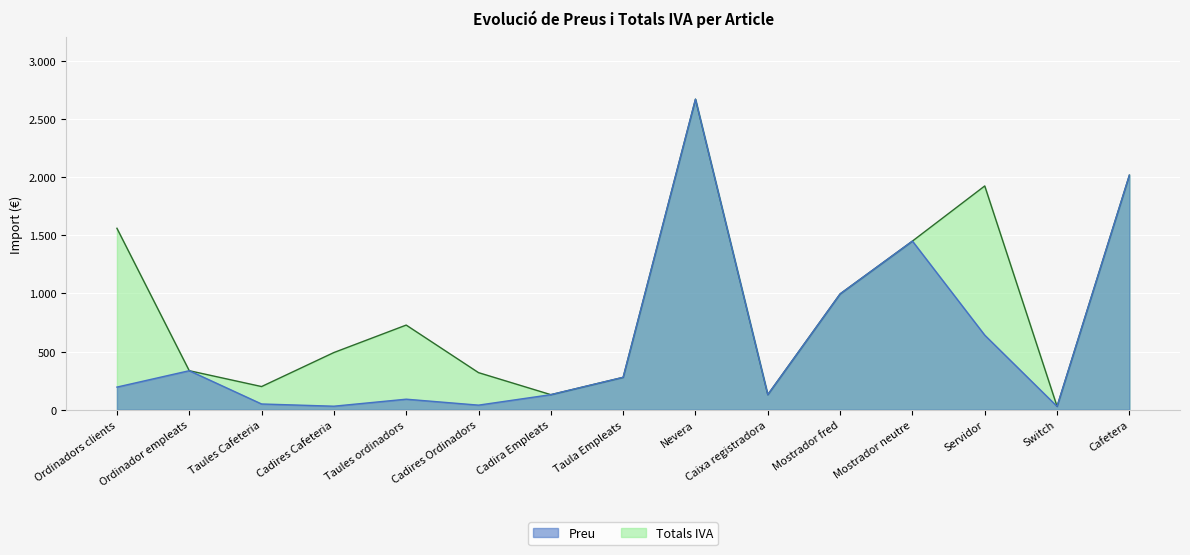

How many interior local peaks does the Preu series have?

4